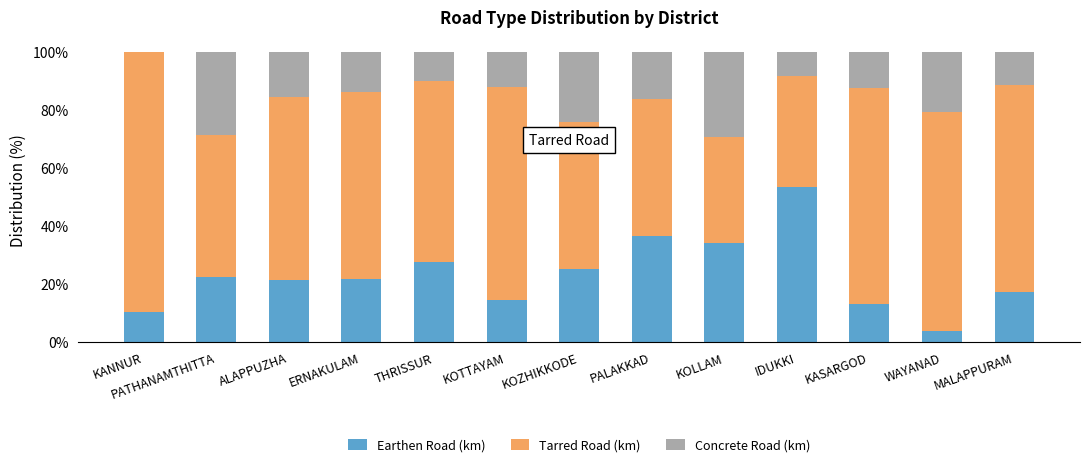

The Earthen Road (km) series shows 10.1 at MALAPPURAM. True or false?

False